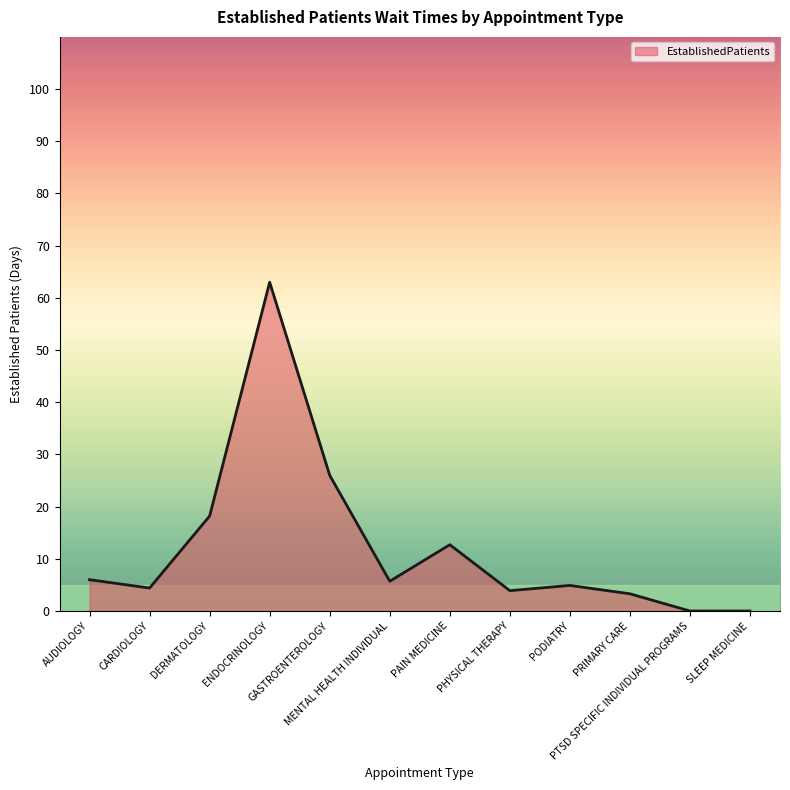

The value at PTSD SPECIFIC INDIVIDUAL PROGRAMS is 0.0. True or false?

True